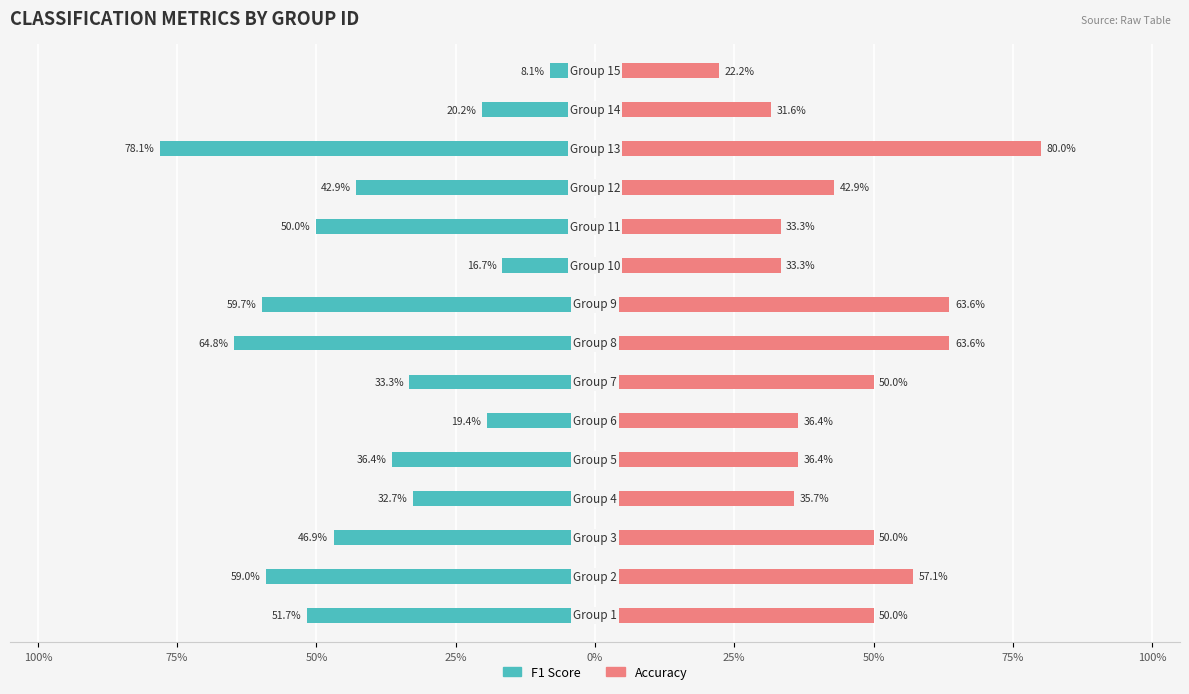

What is the minimum value for accuracy?

0.2